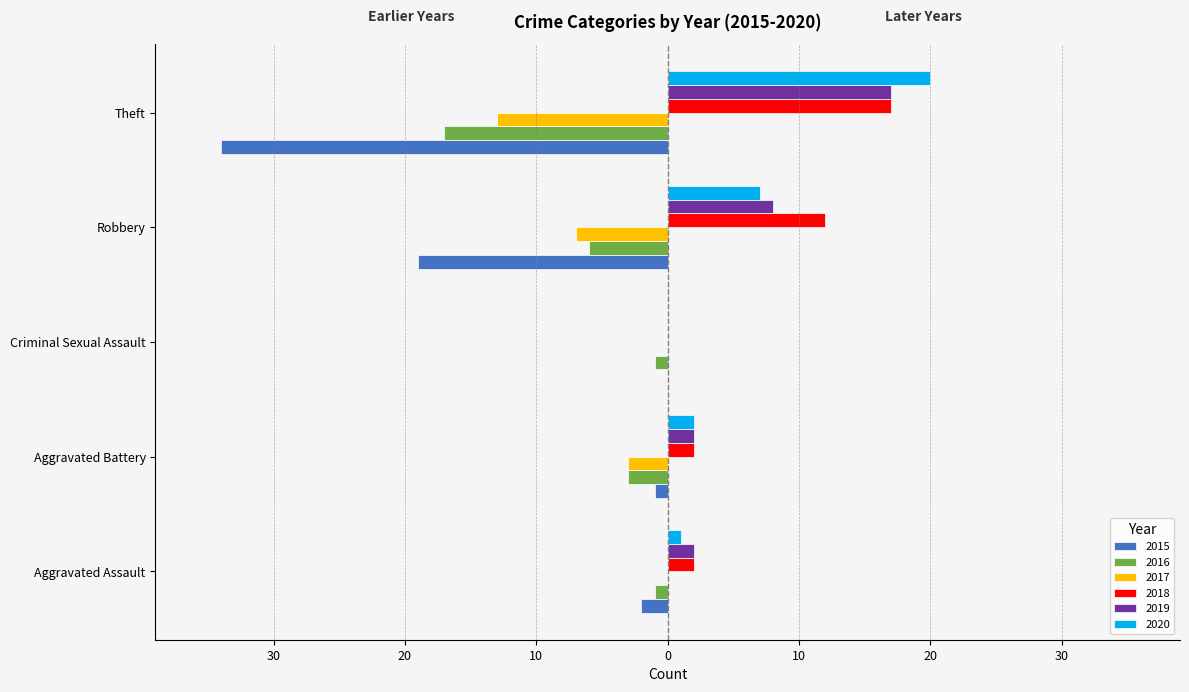

What is the label of the 1st bar from the right?

Theft